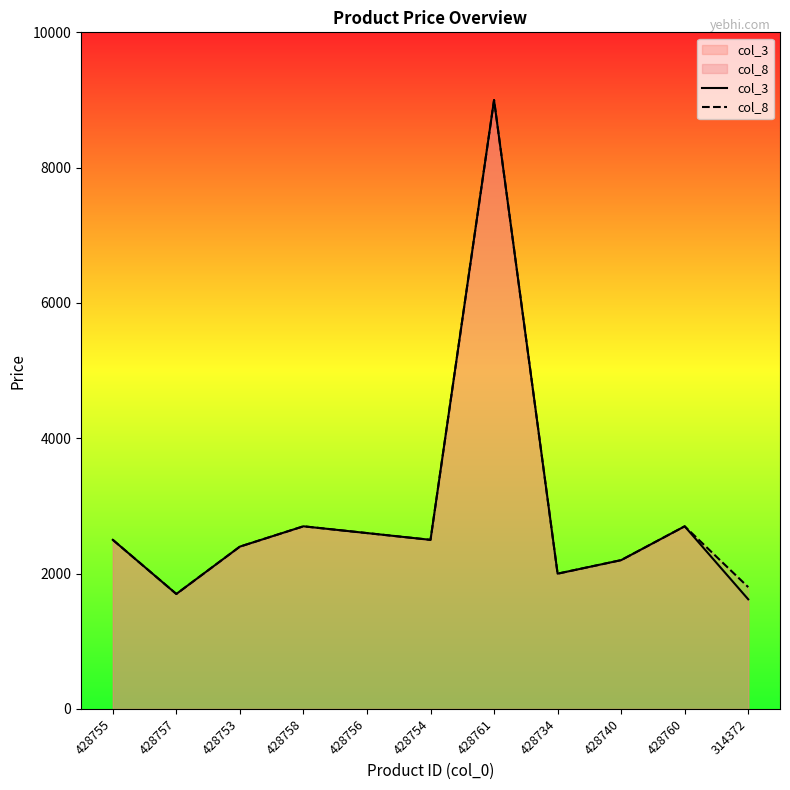

True or false: col_3 and col_8 intersect in this chart.

False